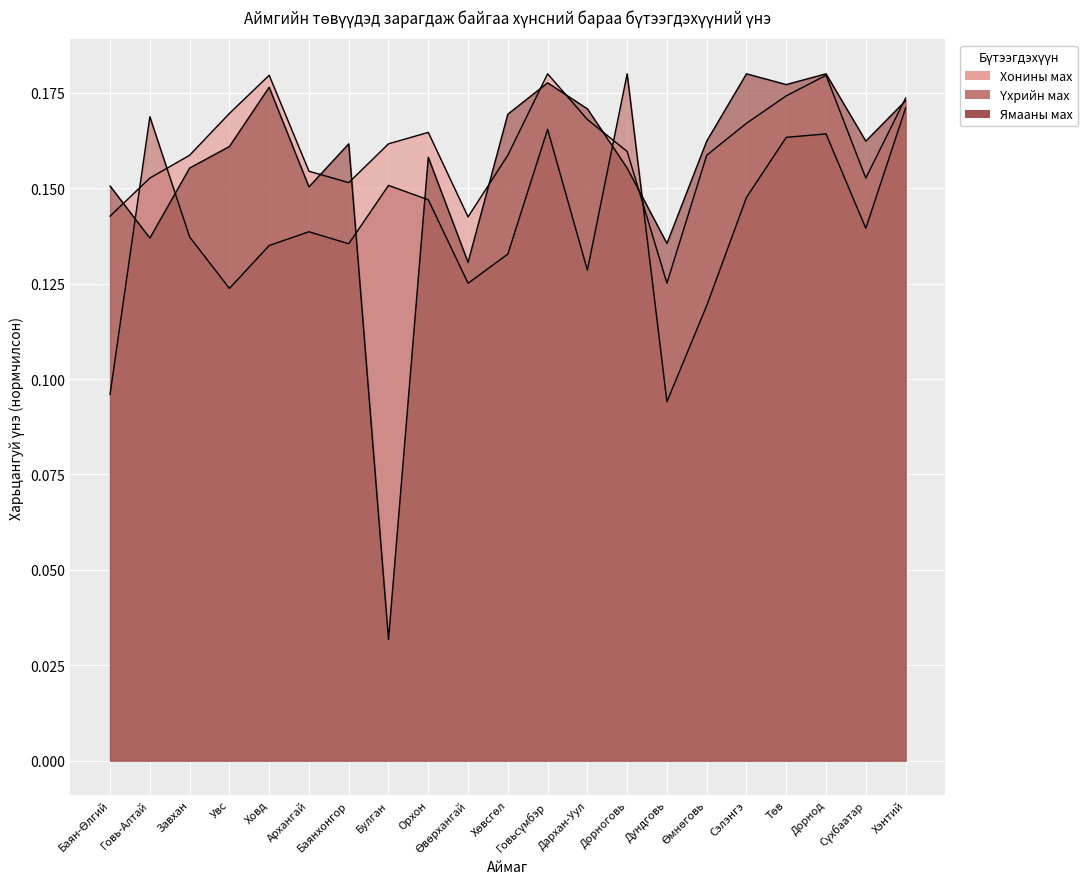

Between Завхан and Хэнтий, which series saw the biggest shift?

Үхрийн мах